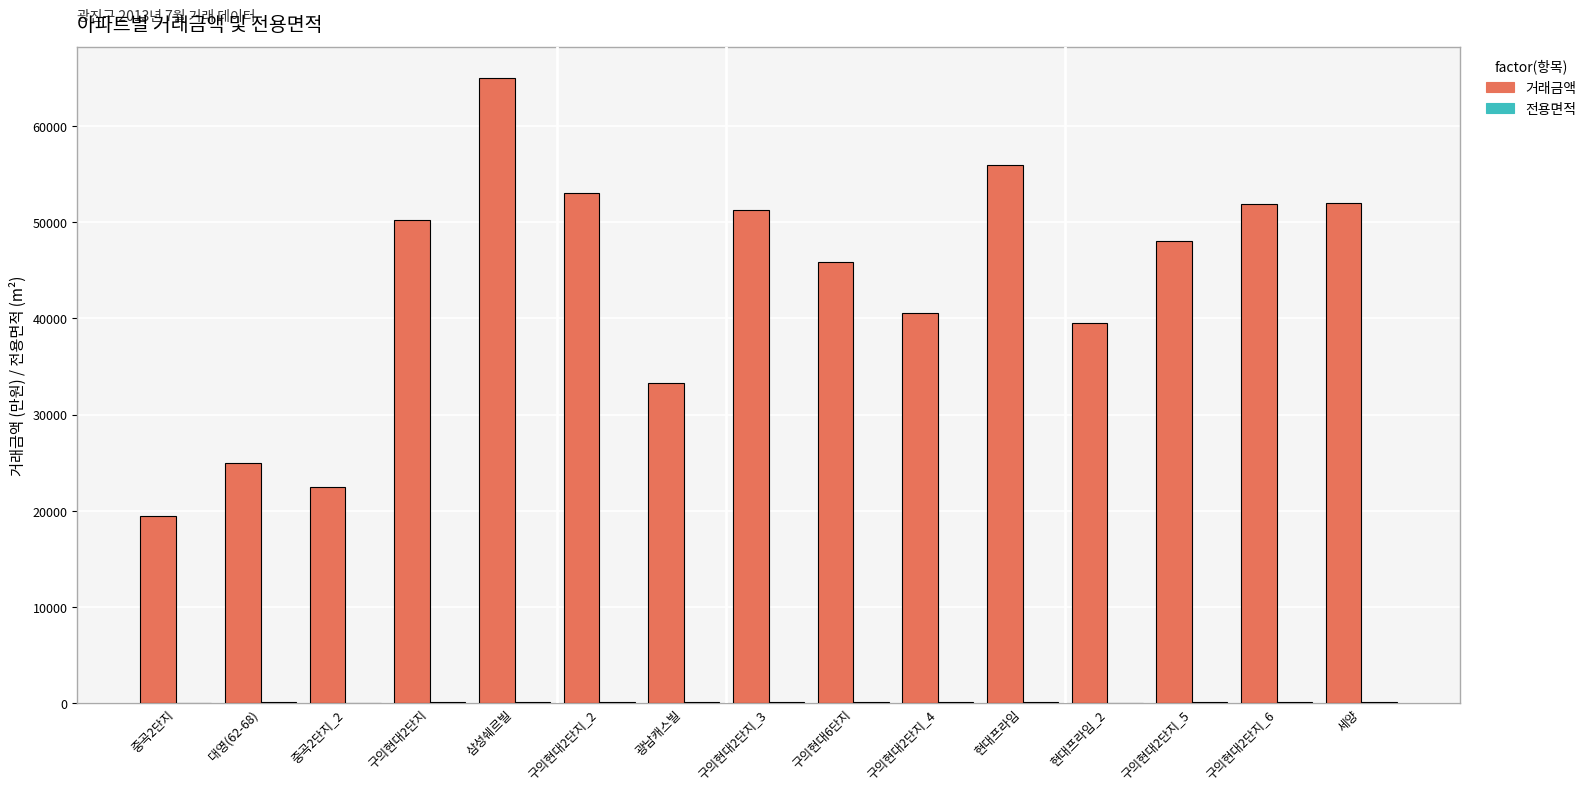

Which series has the largest total across all categories?

거래금액